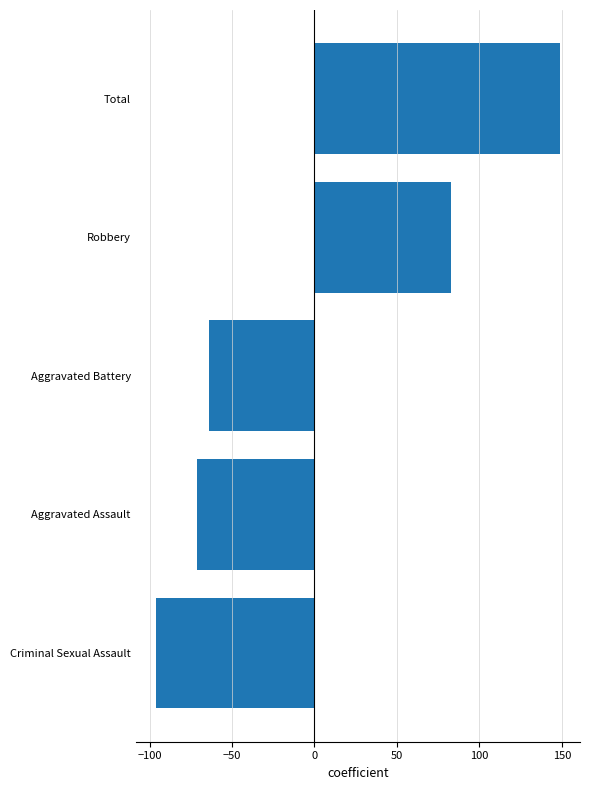

What is the smallest value displayed?

-96.2